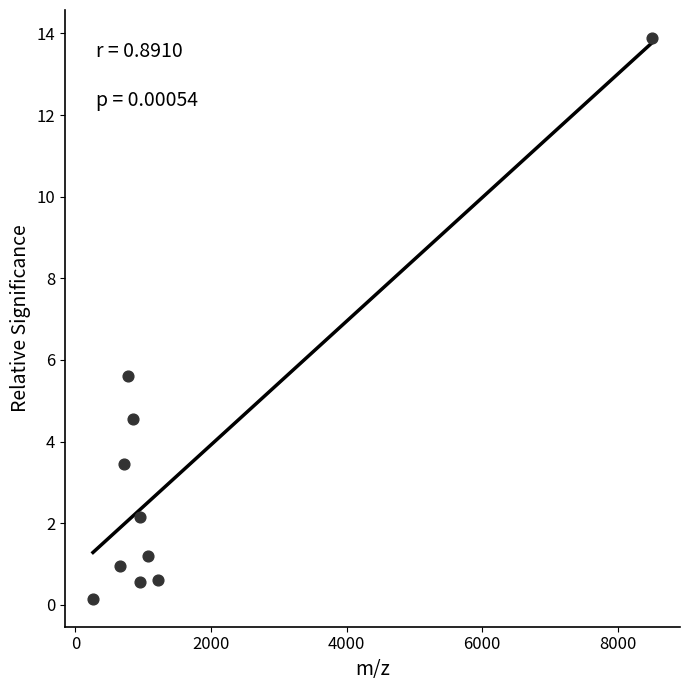

What Y value in the scatter plot is closest to 7?

5.6